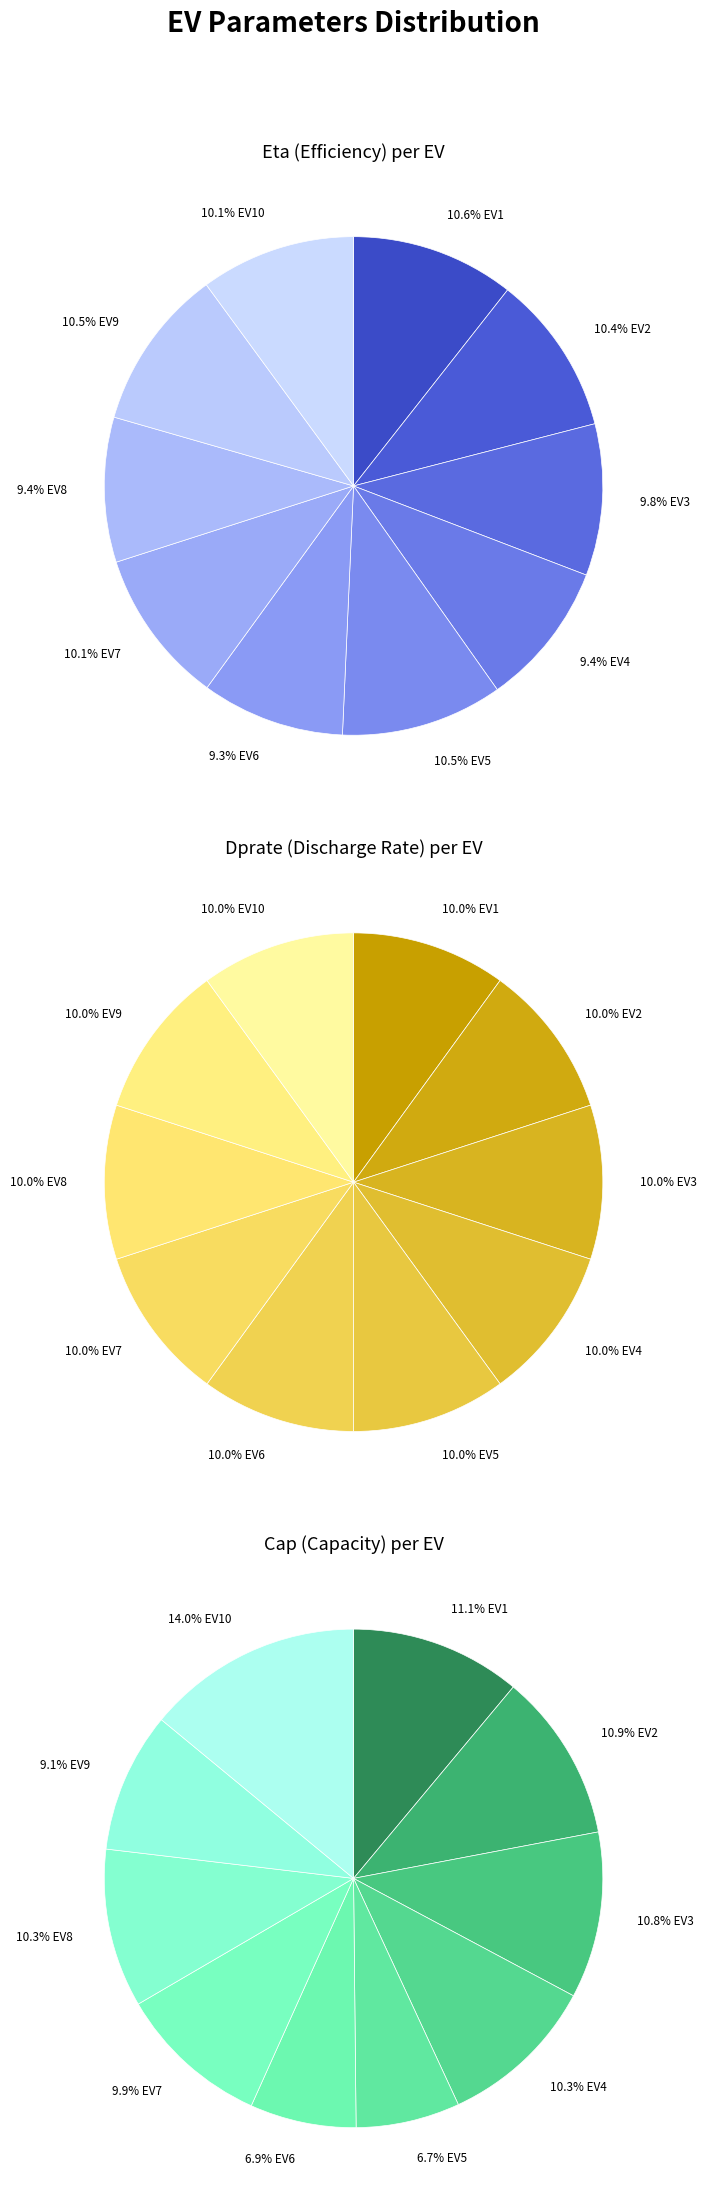

What percentage is NOT represented by EV4?

90.6%